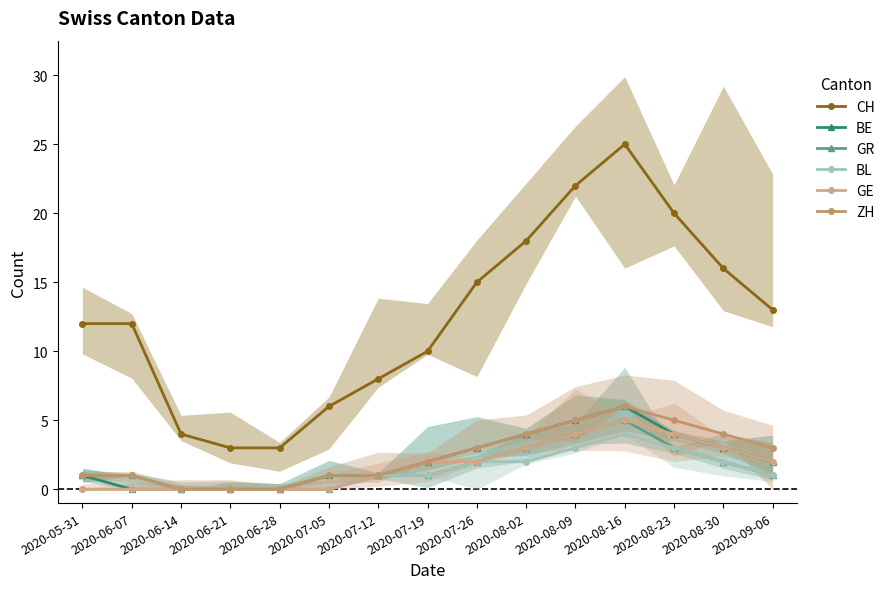

What is the difference between the second highest and minimum values in the ZH series?

5